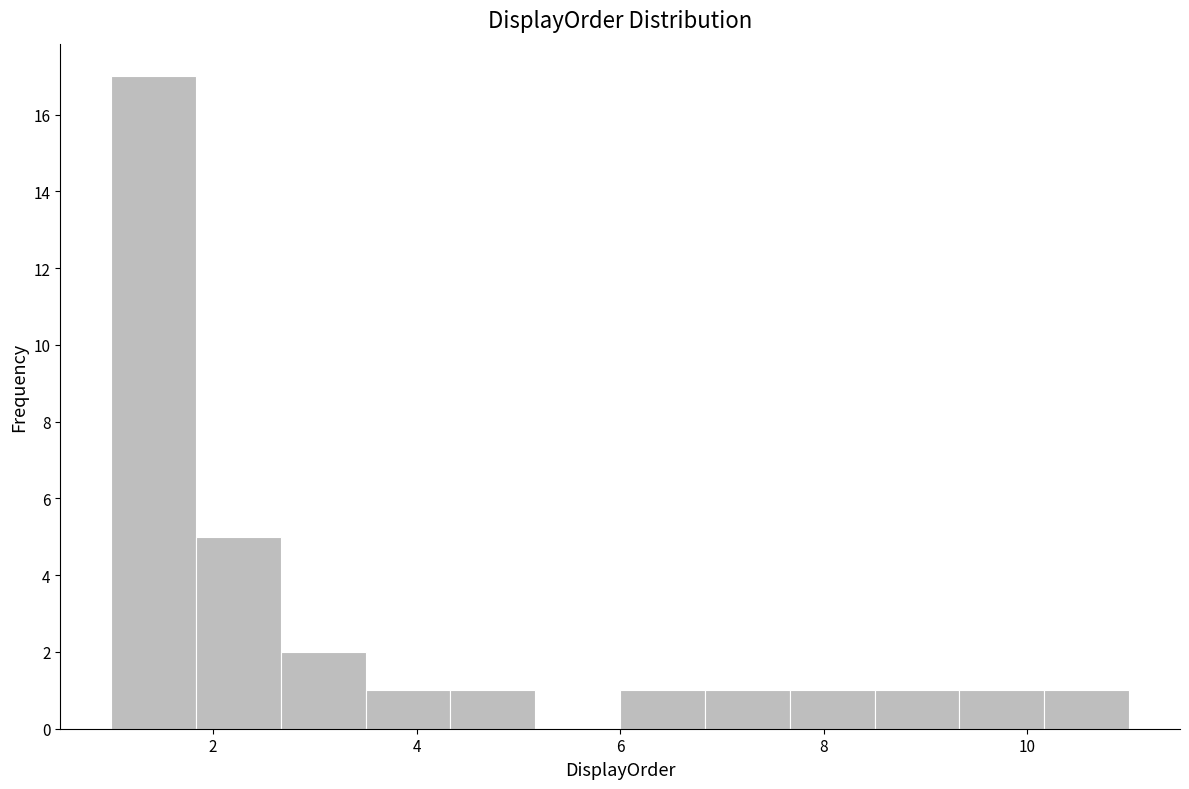

Reading left to right, transcribe this chart: for each bar, give the range it covers on the x-axis and its height. Neither the bar edges nor the heights are printed on the chart, so give them approximately, as read against the axes.

1.0 to 1.8: 17
1.8 to 2.6: 5
2.6 to 3.6: 2
3.6 to 4.4: 1
4.4 to 5.2: 1
5.2 to 6.0: 0
6.0 to 6.8: 1
6.8 to 7.6: 1
7.6 to 8.6: 1
8.6 to 9.4: 1
9.4 to 10.2: 1
10.2 to 11.0: 1